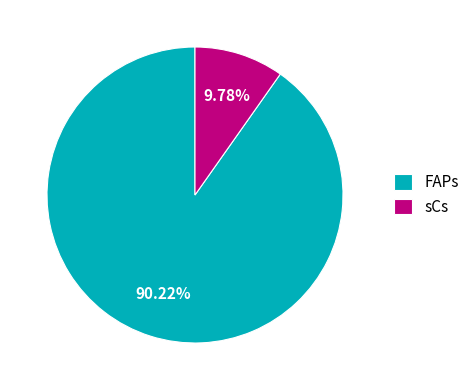

Does sCs account for over 50% of the chart?

No